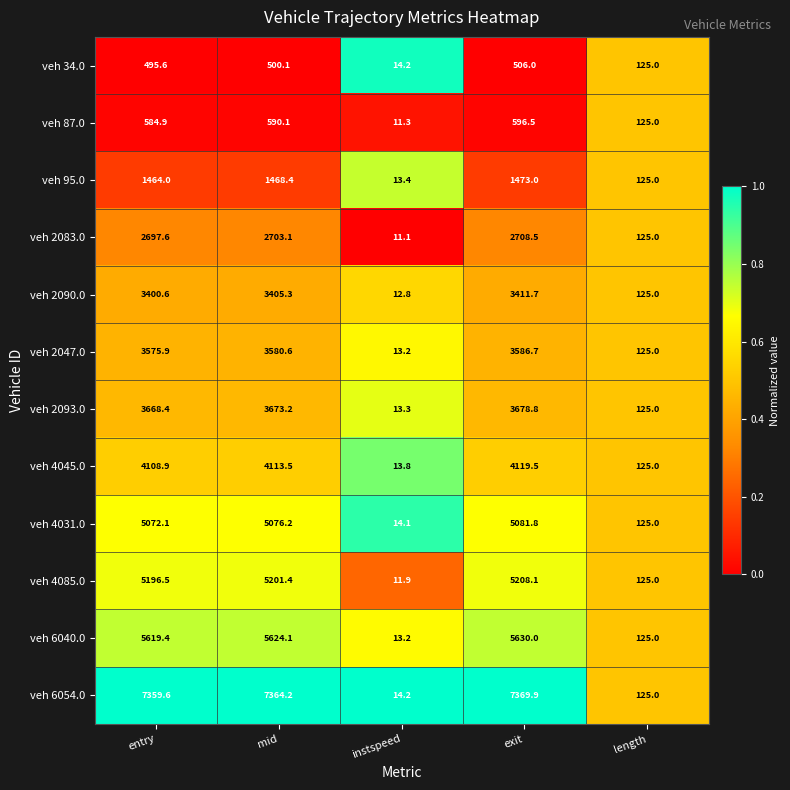

What is the sum of all veh 95.0 values?

4543.8